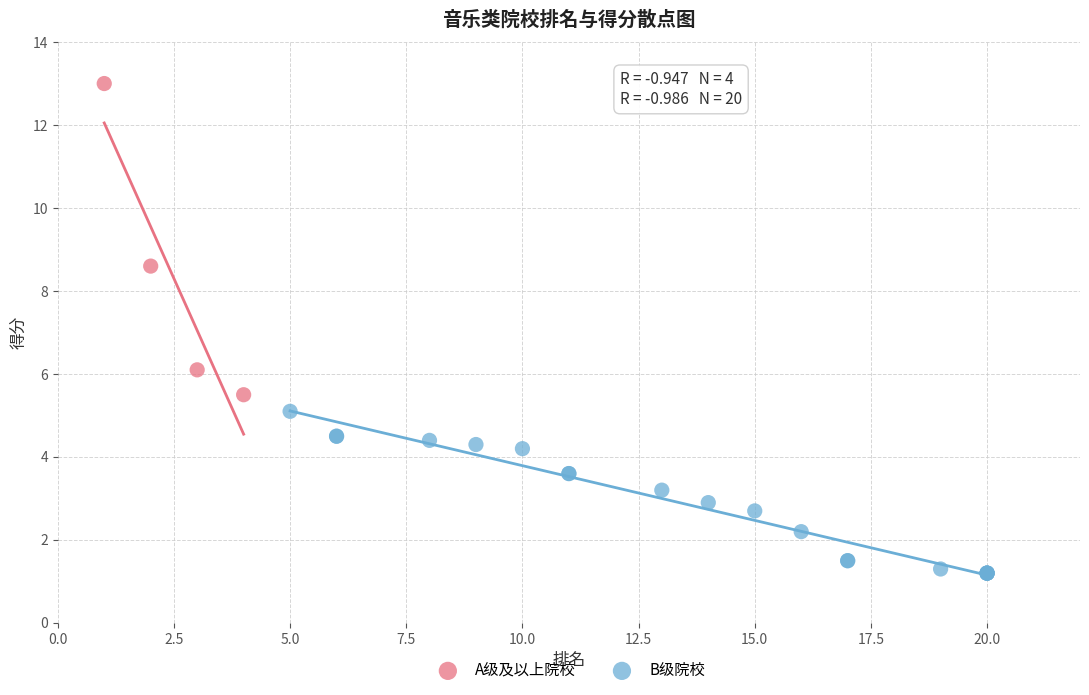

Which series has the widest spread of Y values?

A级及以上院校